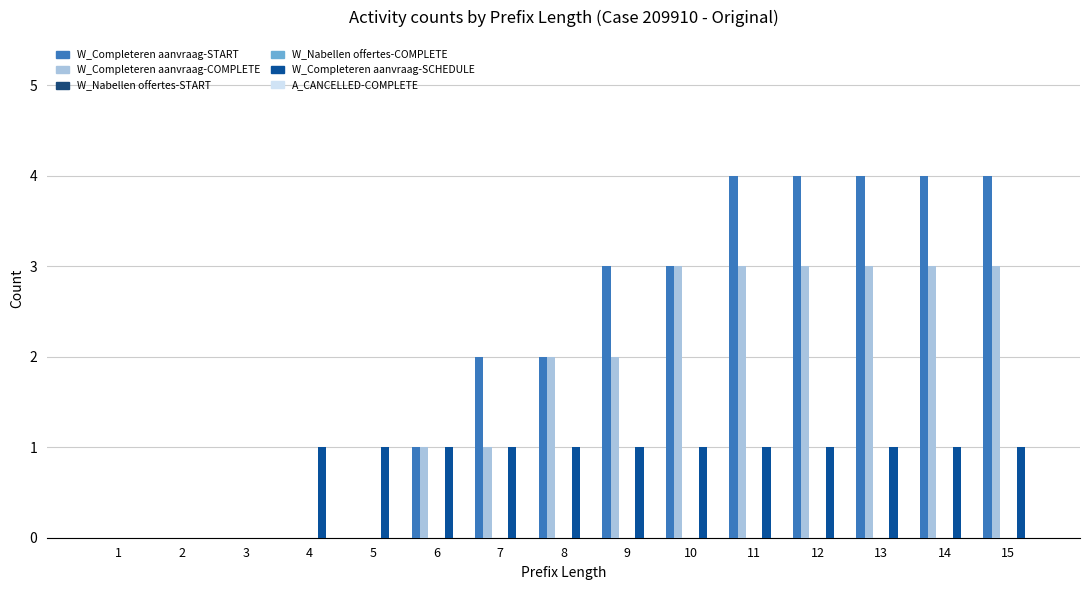

Where is W_Completeren aanvraag-SCHEDULE nearest to the value 0?

1